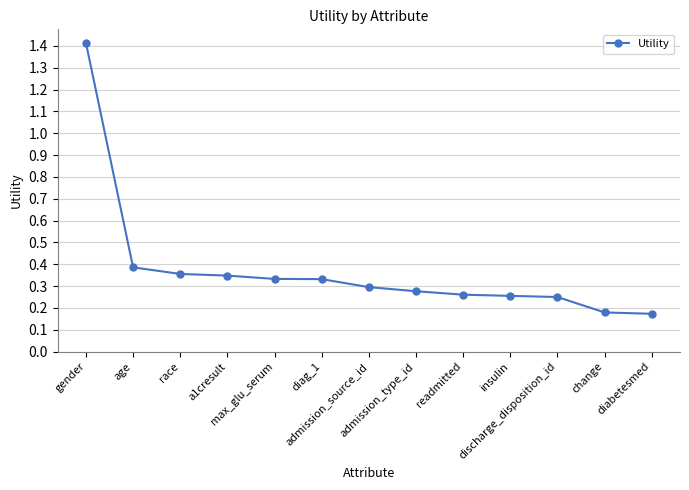

Is this an area chart (filled region under the line)?

No